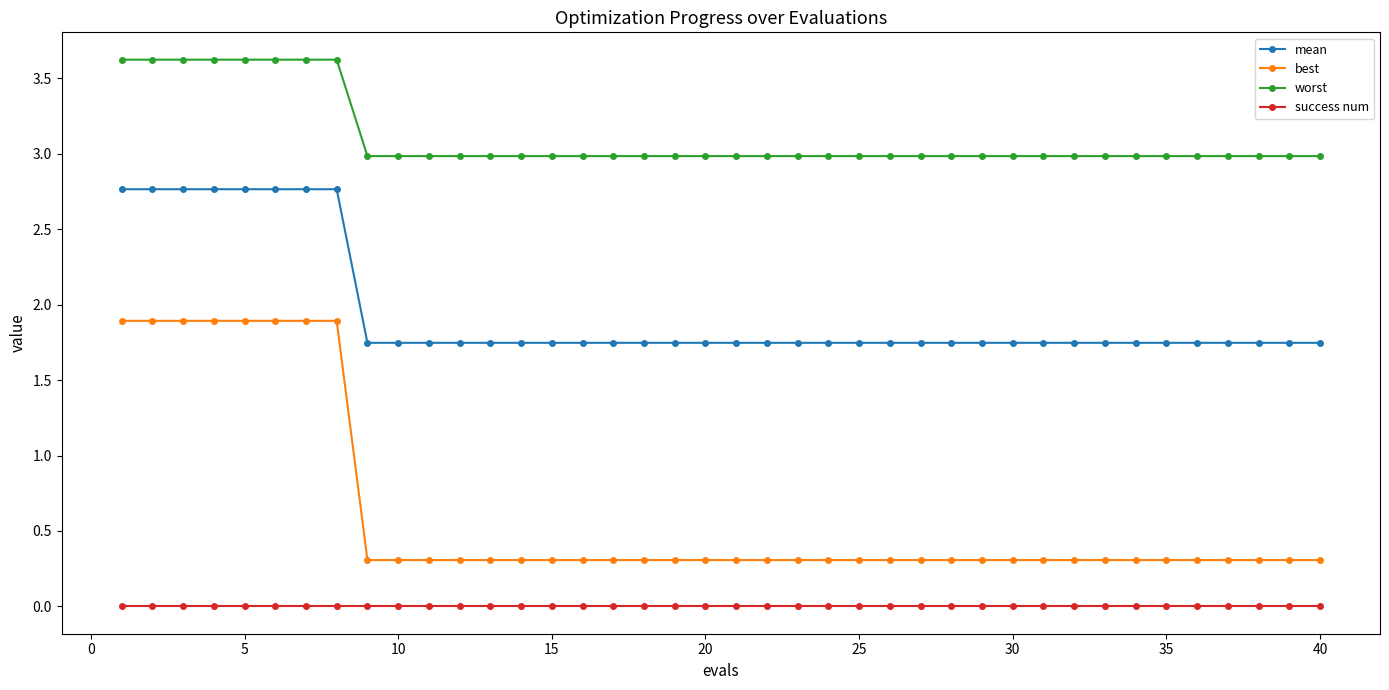

True or false: success num and mean cross at least once.

False